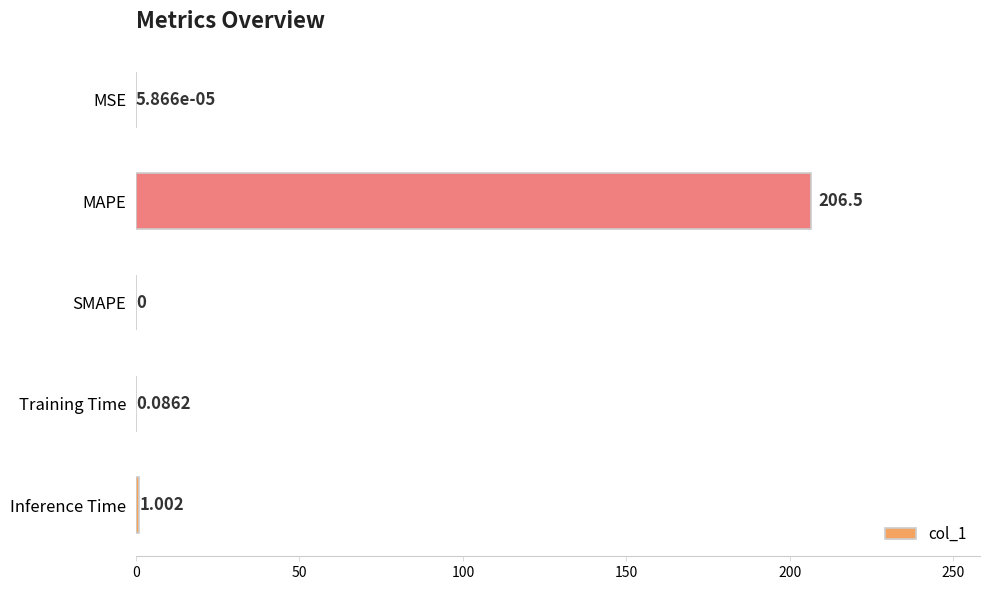

Which has a higher value, MSE or SMAPE?

MSE